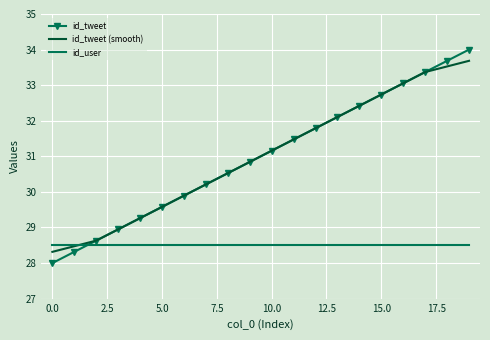

Which series ends up on top after the final intersection of id_user and id_tweet?

id_tweet